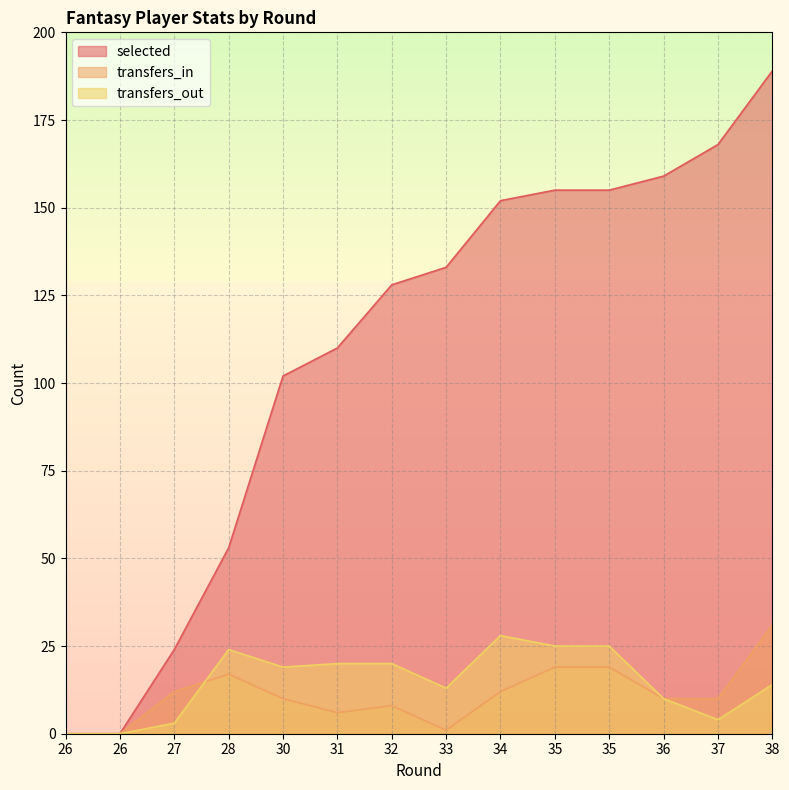

What is the value of the transfers_out point at the 12th from the left?

10